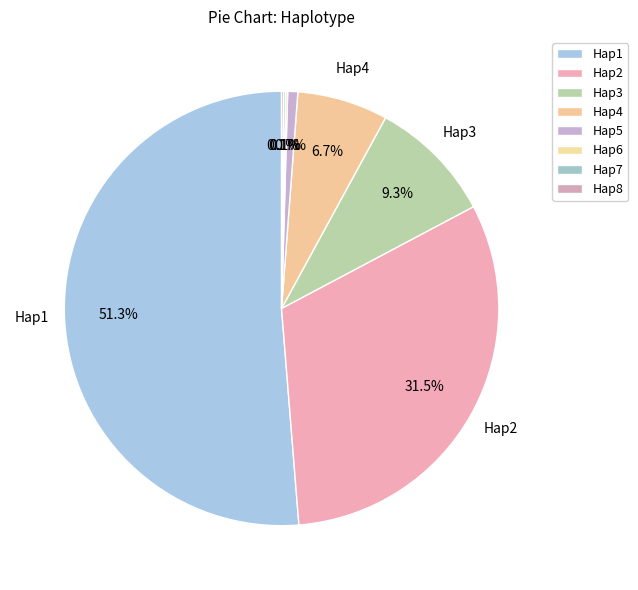

Which slice represents more than half of the pie?

Hap1